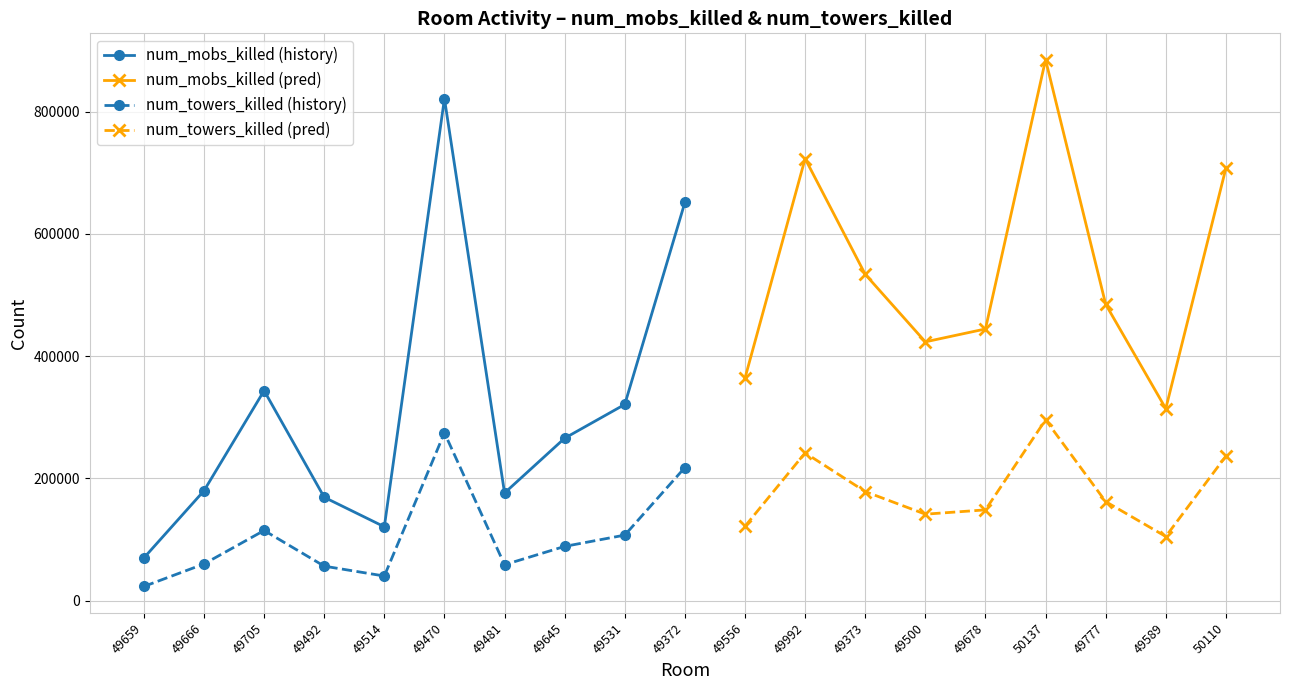

Reading left to right, what are all the values shown in this chart?

num_mobs_killed: 49659=70063	49666=179986	49705=343711	49492=169293	49514=121025	49470=821370	49481=176297	49645=265906	49531=321130	49372=651570	49556=364269	49992=723198	49373=533960	49500=423522	49678=444603	50137=885077	49777=484956	49589=314315	50110=707548
num_towers_killed: 49659=23427	49666=60192	49705=114972	49492=56628	49514=40467	49470=274728	49481=58956	49645=88941	49531=107406	49372=217920	49556=121842	49992=241902	49373=178590	49500=141627	49678=148684	50137=295995	49777=162174	49589=105114	50110=236640